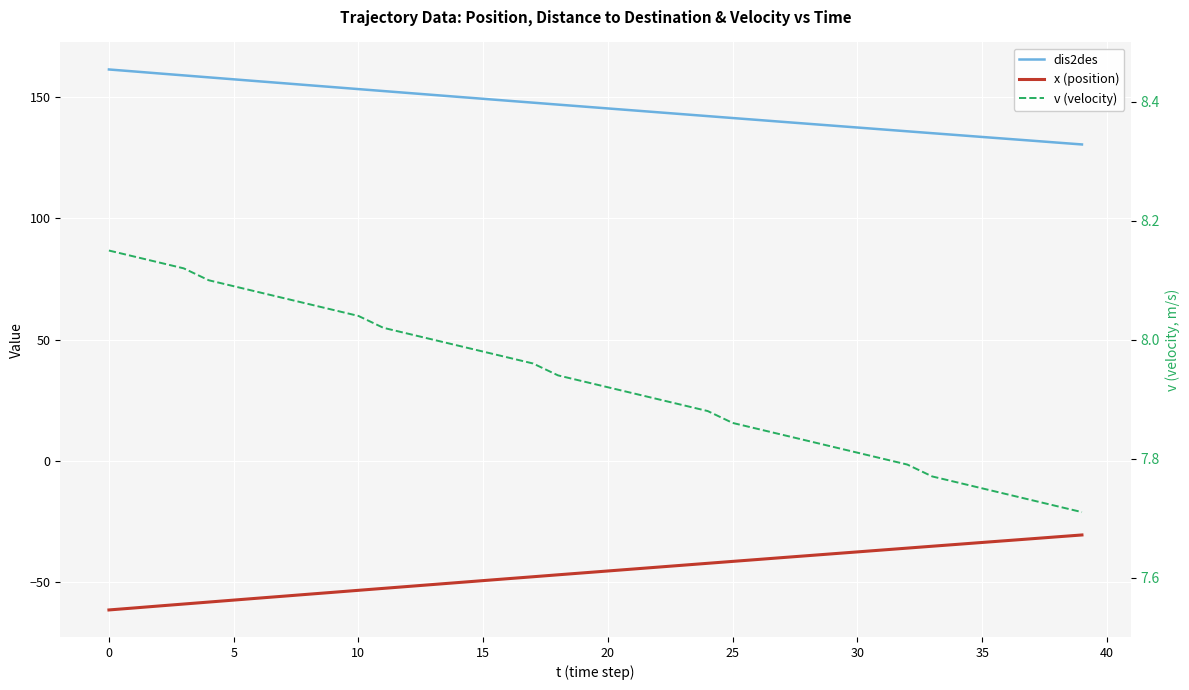

The v (velocity) series shows 13.0 at 10. True or false?

False